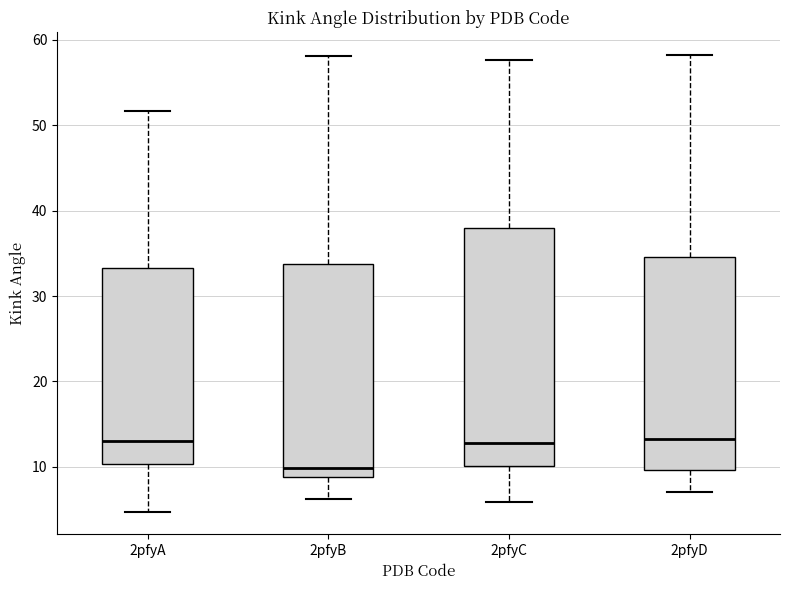

Reading left to right, transcribe this box plot: for each box, give where its median line is, the range the box spans, and where its two whiskers end, as read against the y-axis. The values are not printed on the chart, so give them approximately, as read against the axis.

2pfyA: median 13, box 10 to 33, whiskers 5 to 52
2pfyB: median 10, box 9 to 34, whiskers 6 to 58
2pfyC: median 13, box 10 to 38, whiskers 6 to 58
2pfyD: median 13, box 10 to 35, whiskers 7 to 58